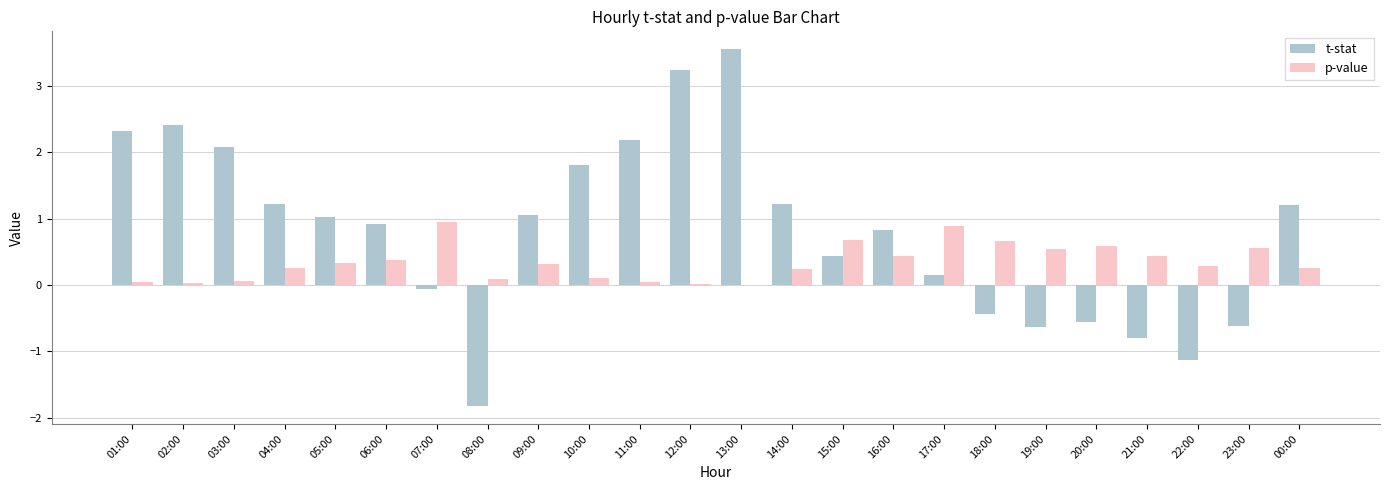

What is the total value across all series at 07:00?

0.9